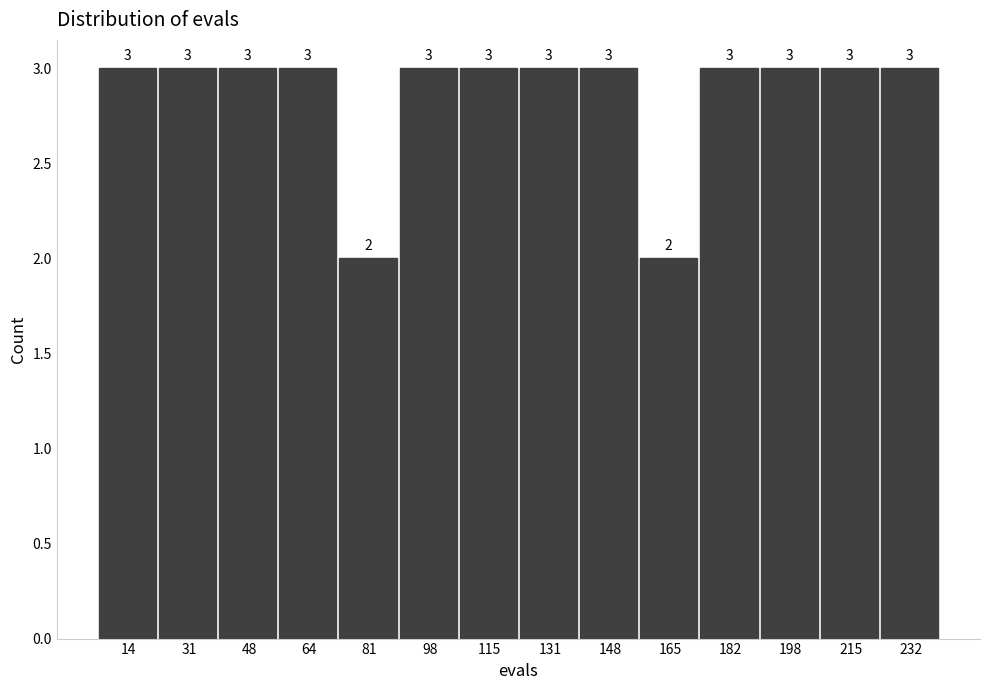

Reading left to right, list every bar in this chart as the range it spans on the x-axis followed by its height. The bar edges are not printed on the chart, so give them approximately, as read against the axis.

6 to 22: 3
22 to 40: 3
40 to 56: 3
56 to 72: 3
72 to 90: 2
90 to 106: 3
106 to 124: 3
124 to 140: 3
140 to 156: 3
156 to 174: 2
174 to 190: 3
190 to 206: 3
206 to 224: 3
224 to 240: 3